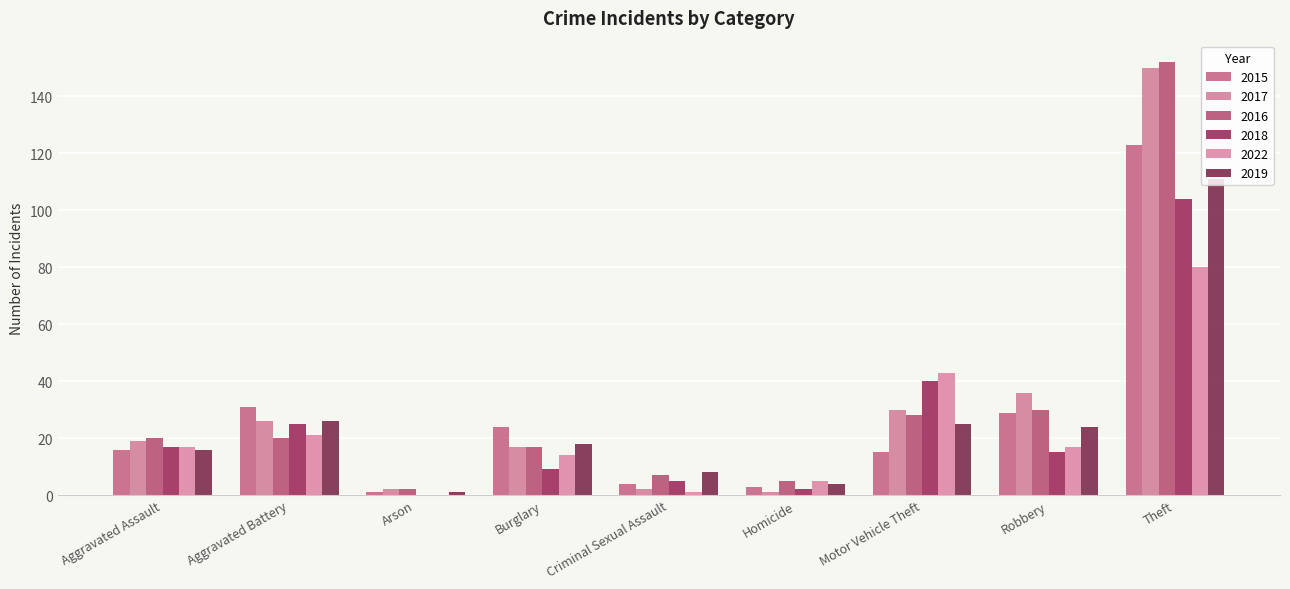

What is the average value of the 2017 series?

31